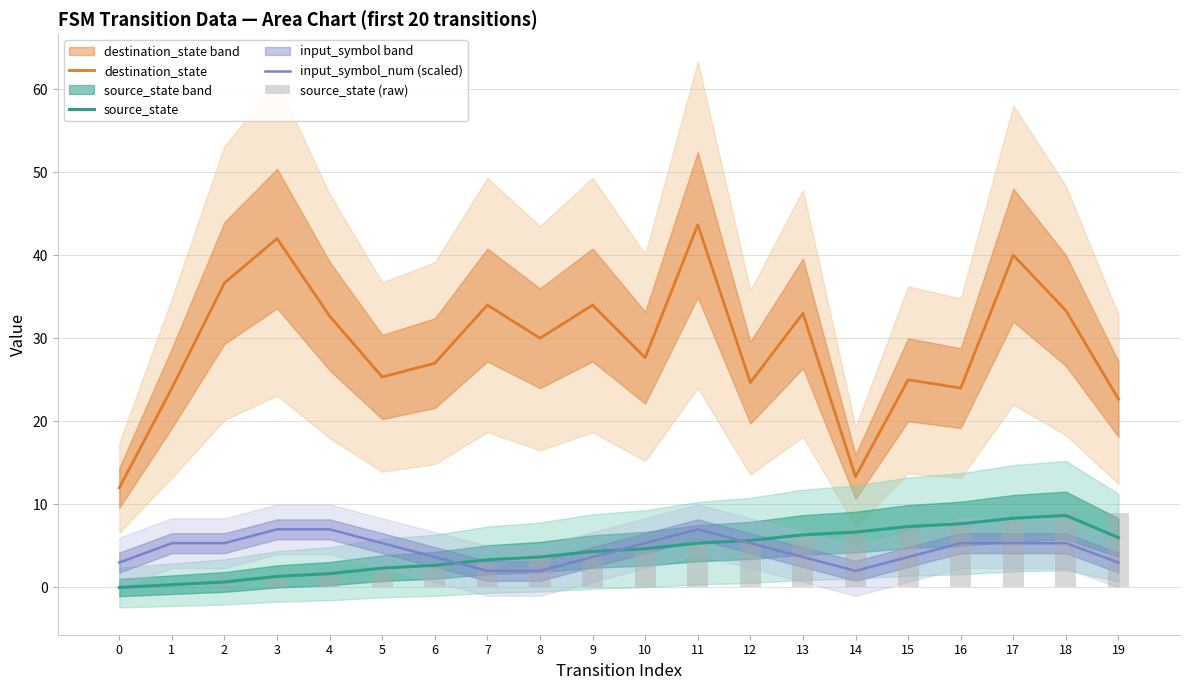

What is the value of the source_state (raw) bar at the 7th from the left?

3.0